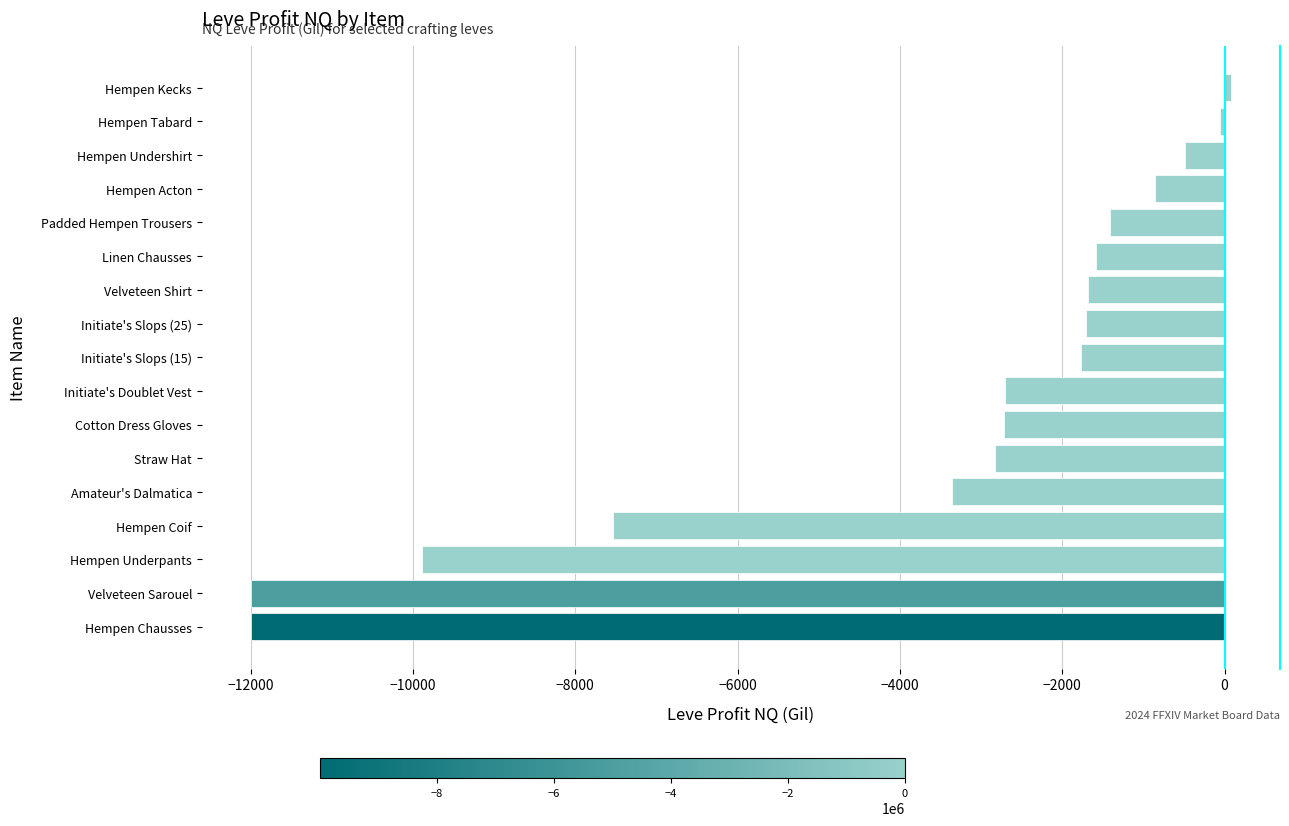

How many negative values are there?

16